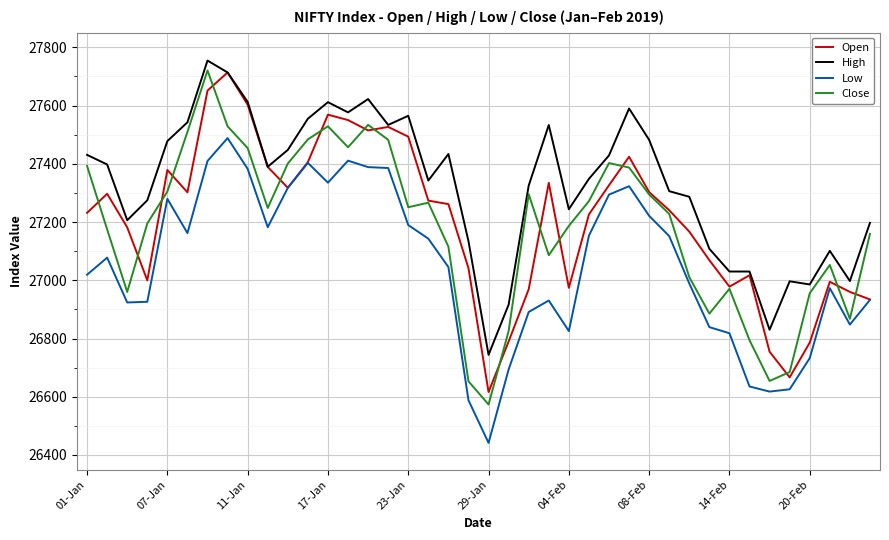

What is the greatest value displayed?

27754.5